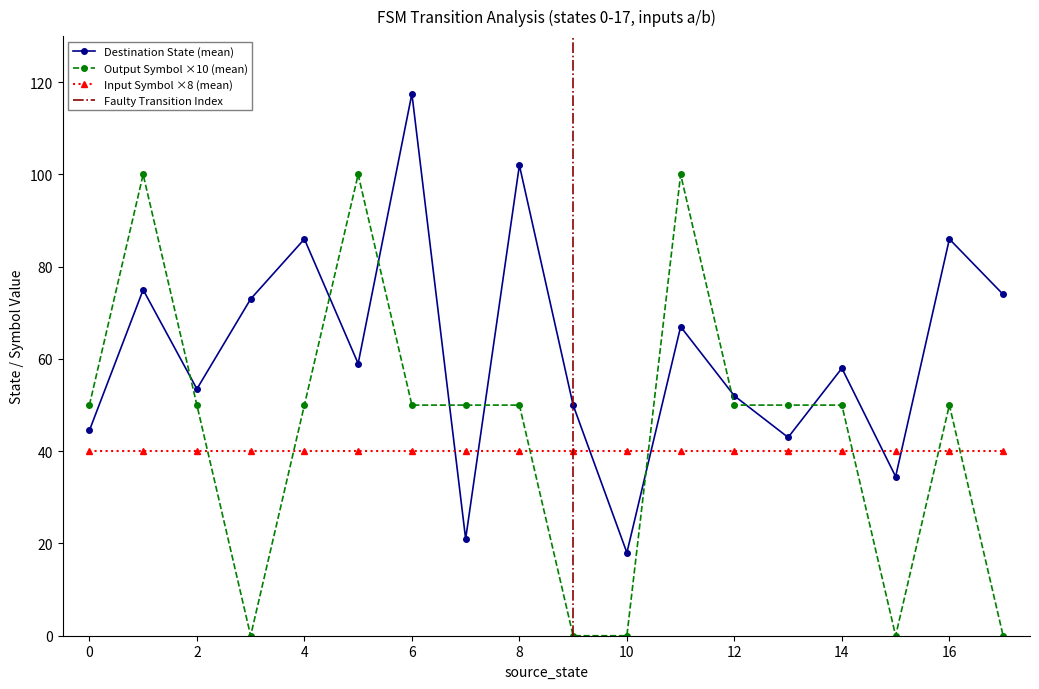

What is the highest value of the Destination State (mean) series?

117.5